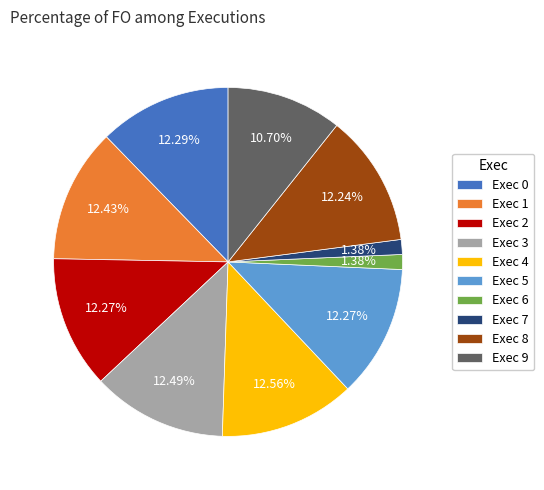

To the nearest percent, what percentage of the pie is Exec 0?

12%